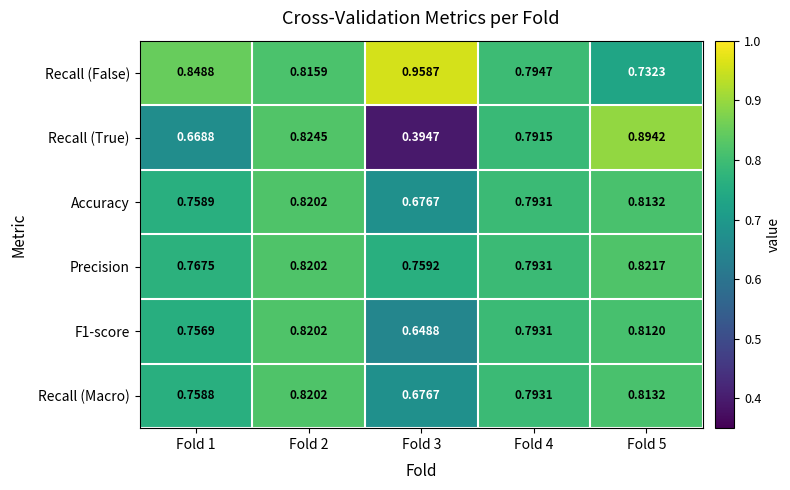

Which series has the widest spread of values?

Recall (True)